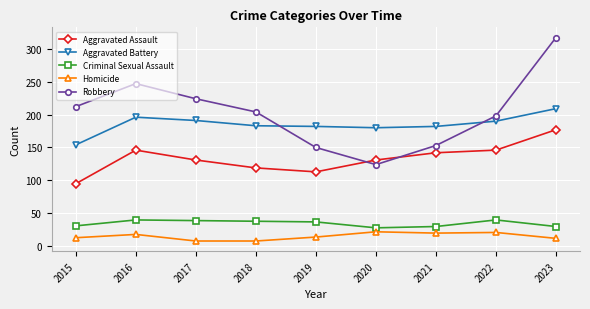

At how many categories does at least one series exceed 113?

9